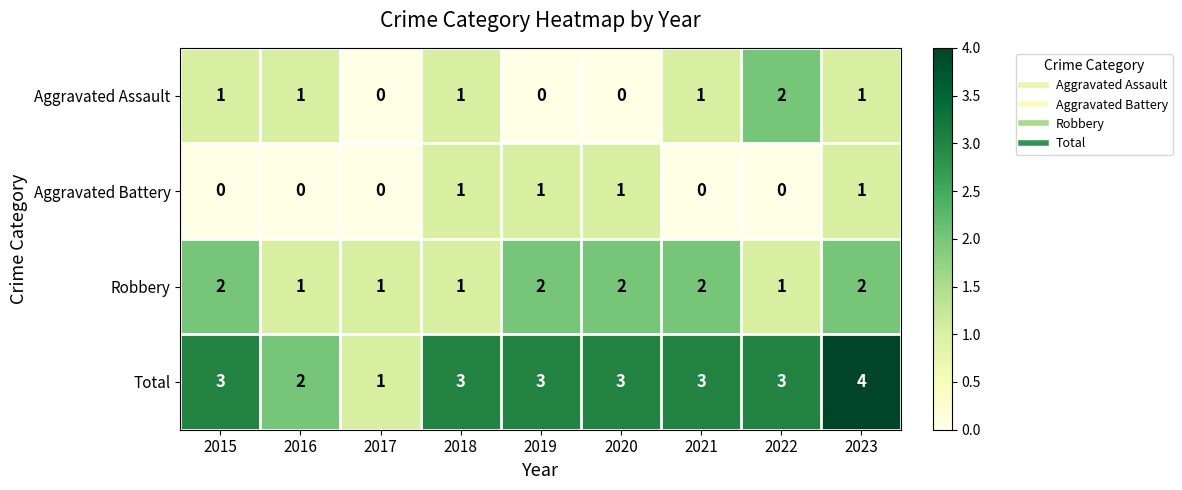

How many Total values are between 3 and 4?

7